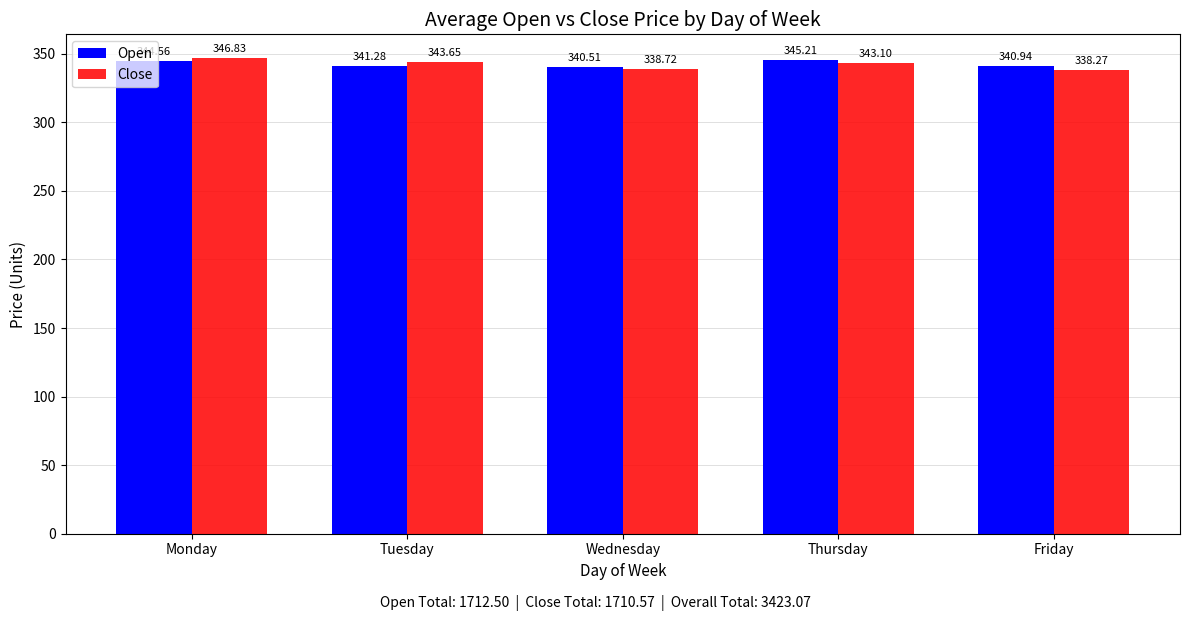

Which category has the lowest value in the Close series?

Friday